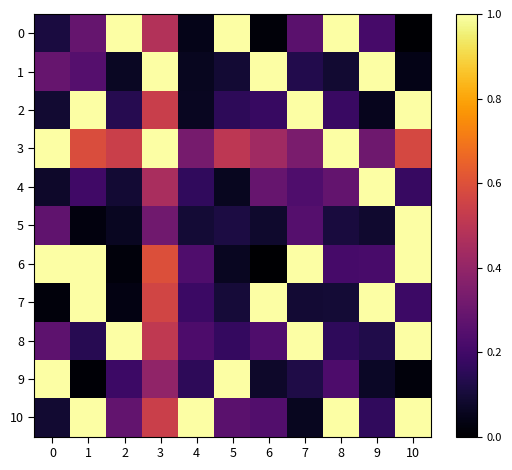

Reading left to right, what are all the values shown in this chart?

0: 0=0.1	1=0.3	2=1.0	3=0.5	4=0.0	5=1.0	6=0.0	7=0.3	8=1.0	9=0.2	10=0.0
1: 0=0.3	1=0.2	2=0.1	3=1.0	4=0.1	5=0.1	6=1.0	7=0.1	8=0.1	9=1.0	10=0.0
2: 0=0.1	1=1.0	2=0.1	3=0.5	4=0.1	5=0.2	6=0.2	7=1.0	8=0.2	9=0.1	10=1.0
3: 0=1.0	1=0.6	2=0.5	3=1.0	4=0.3	5=0.5	6=0.4	7=0.3	8=1.0	9=0.3	10=0.6
4: 0=0.1	1=0.2	2=0.1	3=0.5	4=0.2	5=0.1	6=0.3	7=0.2	8=0.3	9=1.0	10=0.2
5: 0=0.3	1=0.0	2=0.1	3=0.3	4=0.1	5=0.1	6=0.1	7=0.2	8=0.1	9=0.1	10=1.0
6: 0=1.0	1=1.0	2=0.0	3=0.6	4=0.2	5=0.1	6=0.0	7=1.0	8=0.2	9=0.2	10=1.0
7: 0=0.0	1=1.0	2=0.0	3=0.6	4=0.2	5=0.1	6=1.0	7=0.1	8=0.1	9=1.0	10=0.2
8: 0=0.3	1=0.1	2=1.0	3=0.5	4=0.2	5=0.2	6=0.2	7=1.0	8=0.2	9=0.1	10=1.0
9: 0=1.0	1=0.0	2=0.2	3=0.4	4=0.2	5=1.0	6=0.1	7=0.1	8=0.2	9=0.1	10=0.0
10: 0=0.1	1=1.0	2=0.3	3=0.5	4=1.0	5=0.3	6=0.2	7=0.1	8=1.0	9=0.2	10=1.0